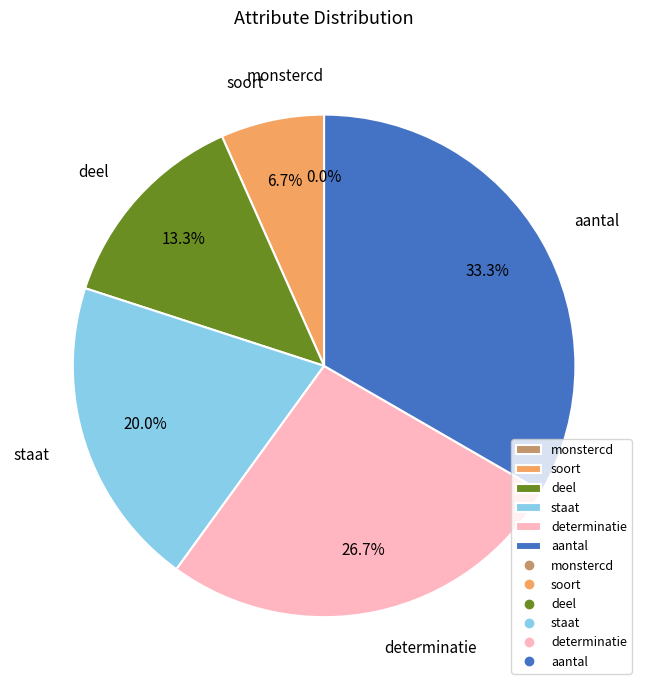

How many slices are in this pie chart?

6